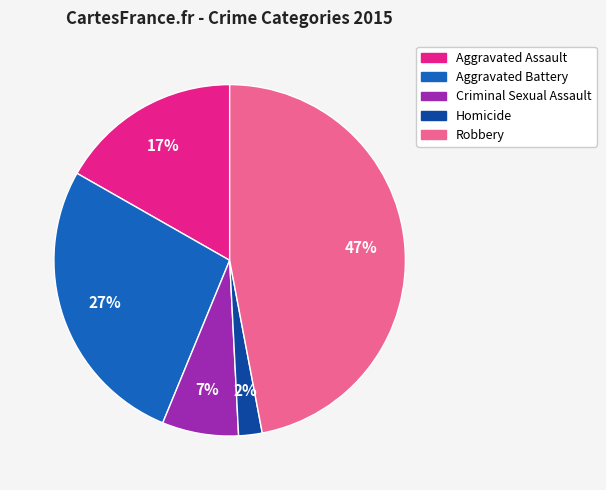

Combined, do Aggravated Assault and Robbery account for over 50%?

Yes